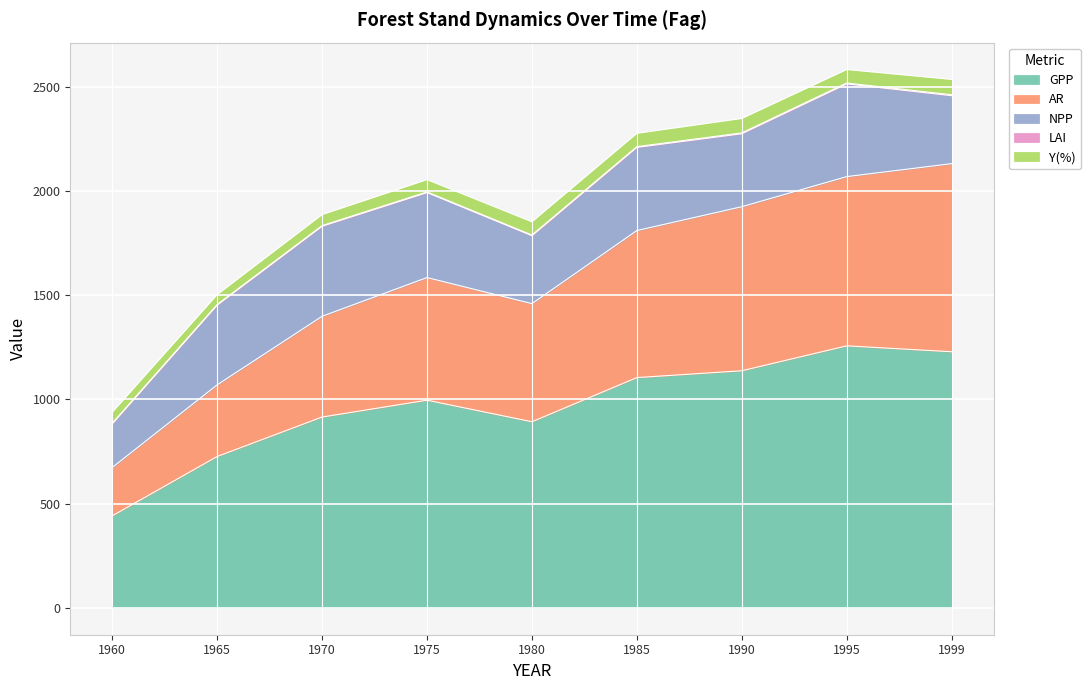

Rank the categories by NPP value from highest to lowest.

1995, 1970, 1975, 1985, 1965, 1990, 1999, 1980, 1960